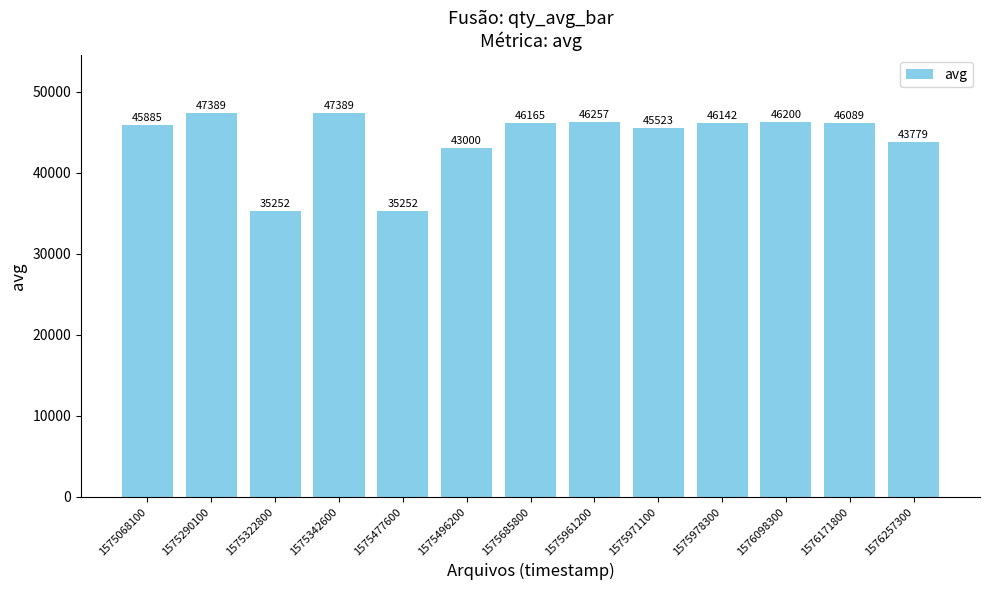

Is it true that the value at 1575342600 is 47389?

True